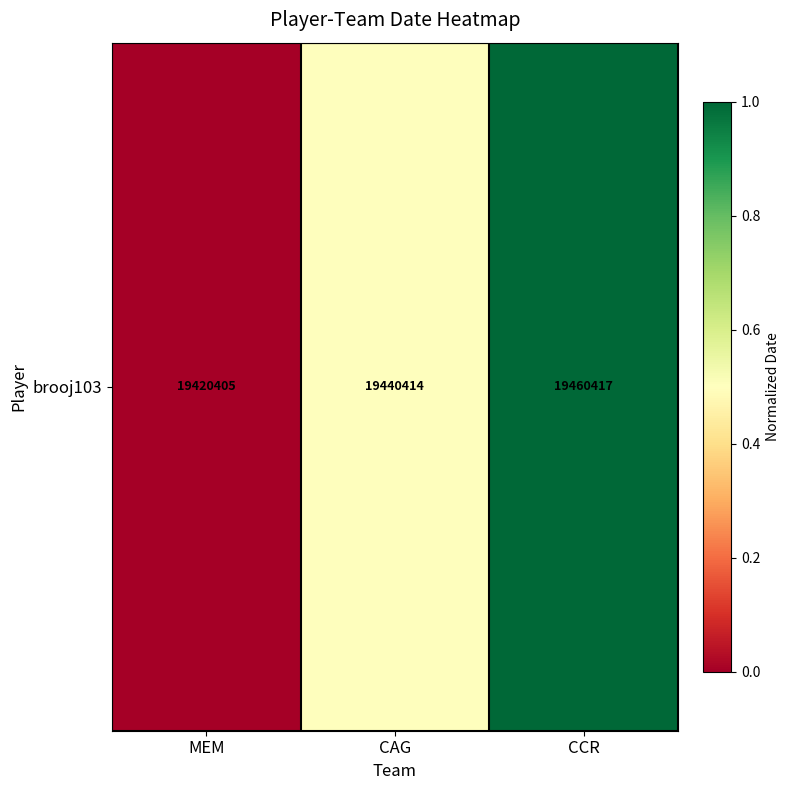

Where is the data nearest to the value 0?

MEM